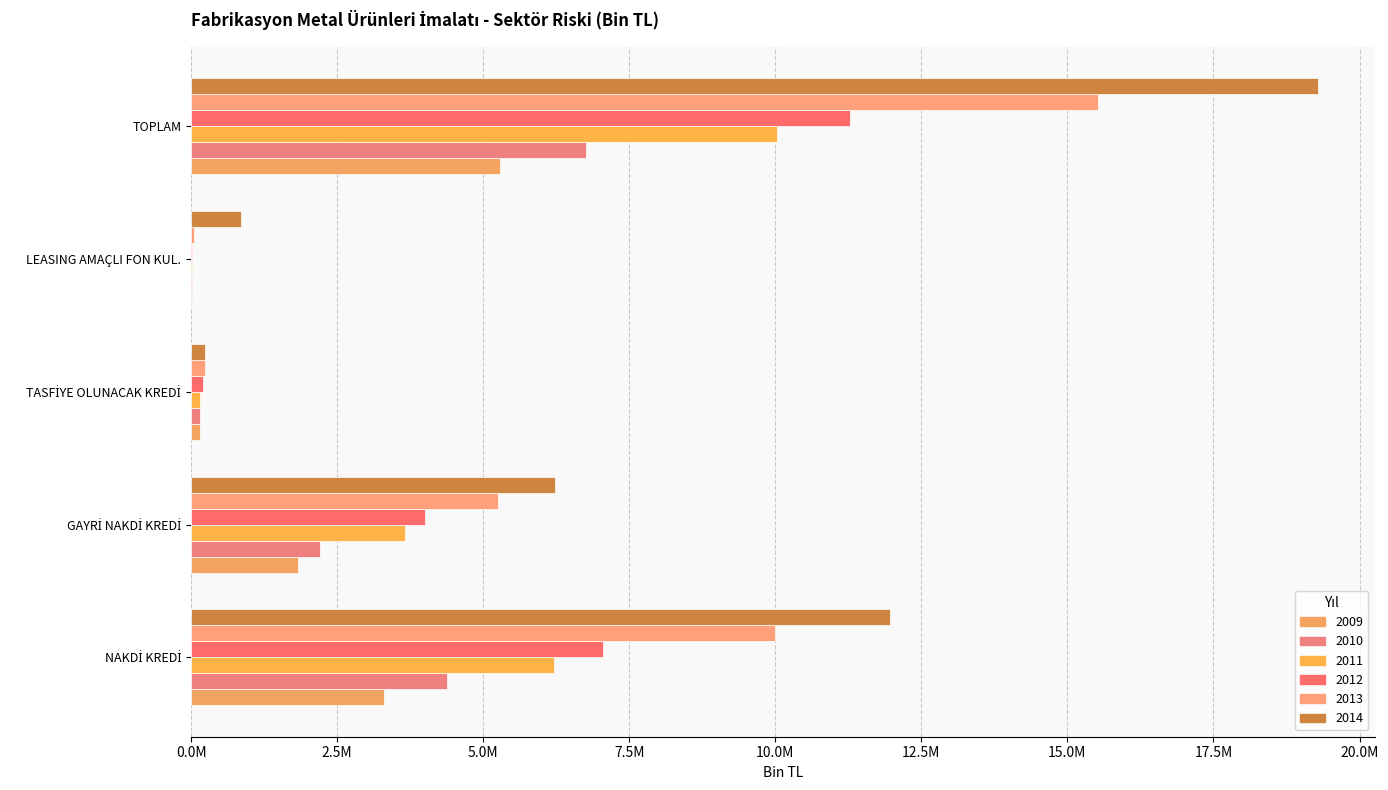

Reading left to right, what are all the values shown in this chart?

2009: NAKDİ KREDİ=3299659.7	GAYRİ NAKDİ KREDİ=1828383.5	TASFİYE OLUNACAK KREDİ=151394.7	LEASING AMAÇLI FON KUL.=10570.6	TOPLAM=5290008.5
2010: NAKDİ KREDİ=4387662.7	GAYRİ NAKDİ KREDİ=2209006.5	TASFİYE OLUNACAK KREDİ=152244.2	LEASING AMAÇLI FON KUL.=7324.3	TOPLAM=6756237.7
2011: NAKDİ KREDİ=6208677.0	GAYRİ NAKDİ KREDİ=3656121.0	TASFİYE OLUNACAK KREDİ=160317.7	LEASING AMAÇLI FON KUL.=9463.7	TOPLAM=10034579.5
2012: NAKDİ KREDİ=7049800.0	GAYRİ NAKDİ KREDİ=4009498.1	TASFİYE OLUNACAK KREDİ=203164.9	LEASING AMAÇLI FON KUL.=14554.8	TOPLAM=11277017.9
2013: NAKDİ KREDİ=9988679.1	GAYRİ NAKDİ KREDİ=5247390.2	TASFİYE OLUNACAK KREDİ=245875.0	LEASING AMAÇLI FON KUL.=44933.3	TOPLAM=15526877.5
2014: NAKDİ KREDİ=11964854.7	GAYRİ NAKDİ KREDİ=6232735.0	TASFİYE OLUNACAK KREDİ=239663.1	LEASING AMAÇLI FON KUL.=857309.2	TOPLAM=19294562.0